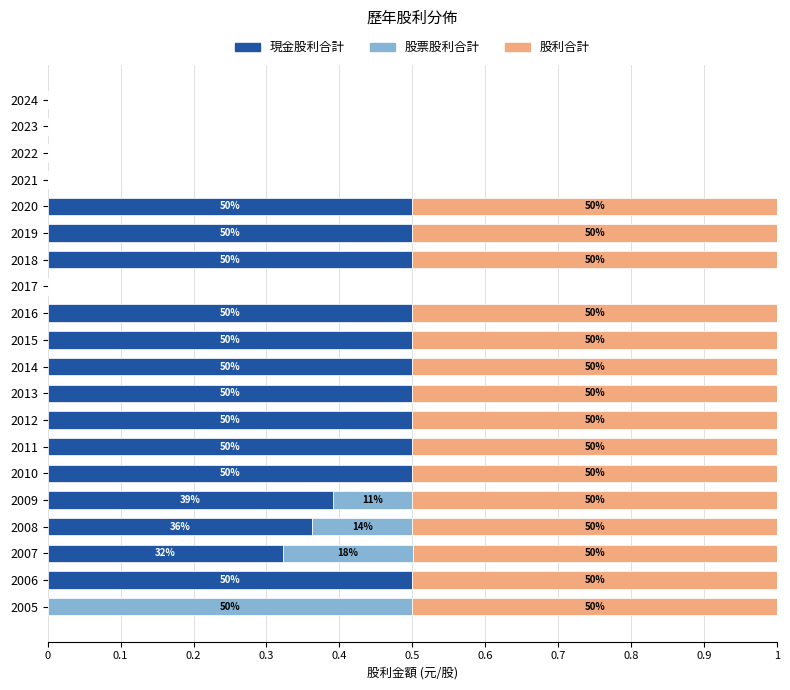

What are all the series names shown in the legend?

現金股利合計, 股票股利合計, 股利合計